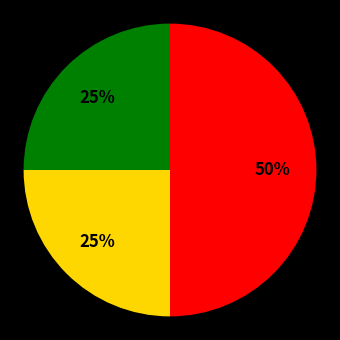

To the nearest percent, what is the difference between the largest and smallest slice percentages?

25%